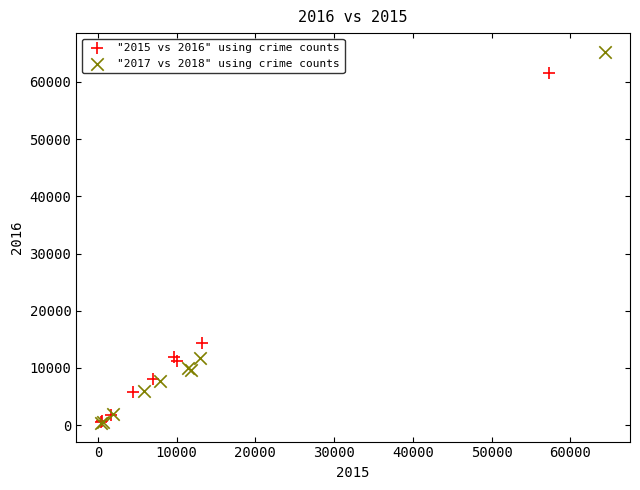

Which series has the widest spread of Y values?

"2017 vs 2018" using crime counts